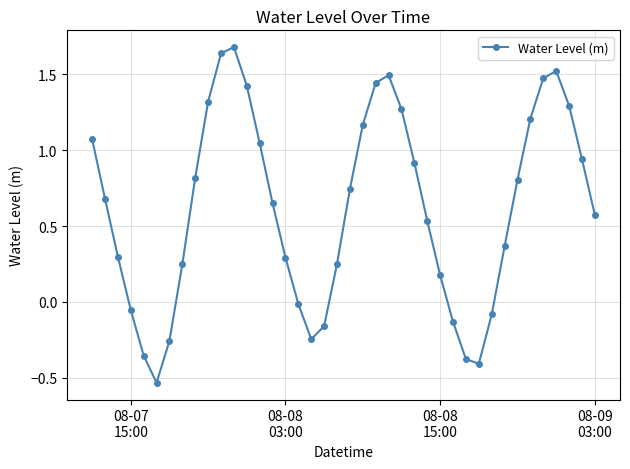

True or false: the data has more than 0 interior local peaks.

True